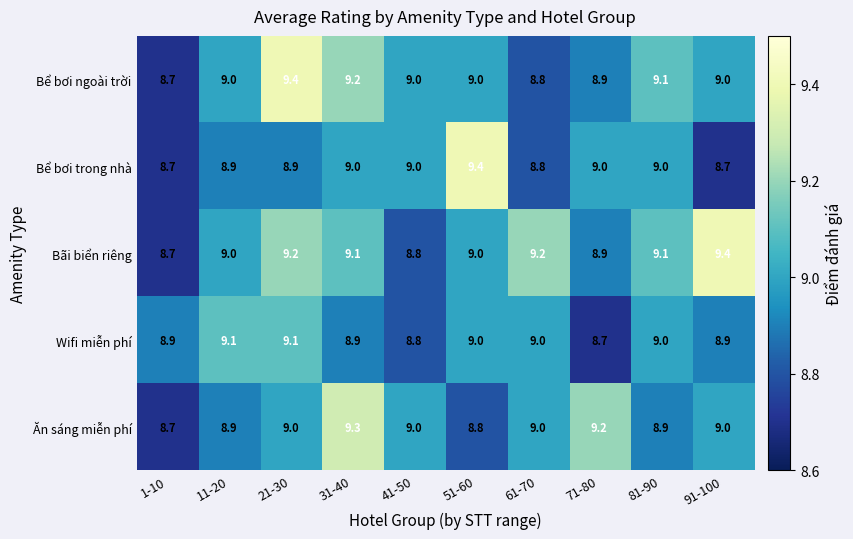

Between 11-20 and 51-60, which series saw the biggest shift?

Bể bơi trong nhà